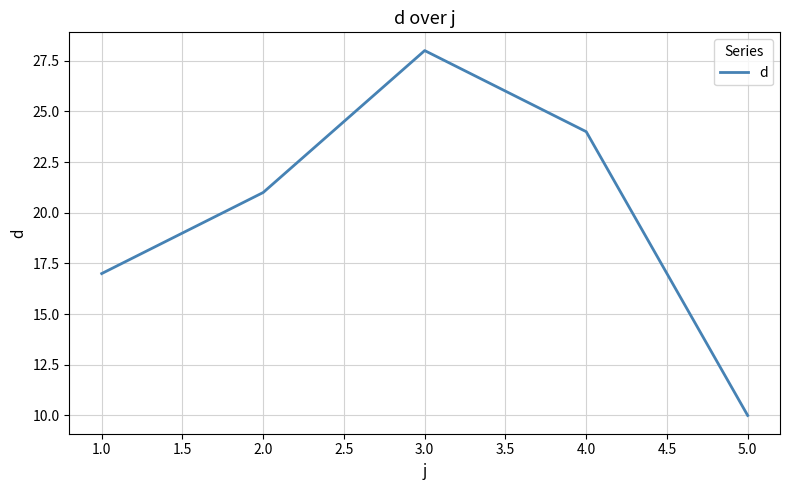

What position from the right is 2.0?

4